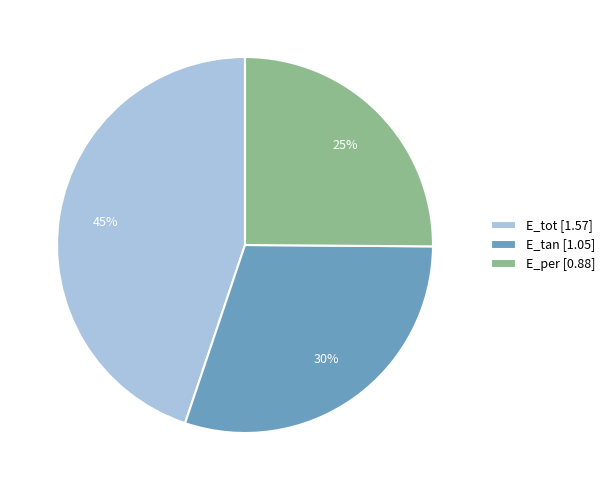

Rank the categories by value from highest to lowest.

E_tot, E_tan, E_per